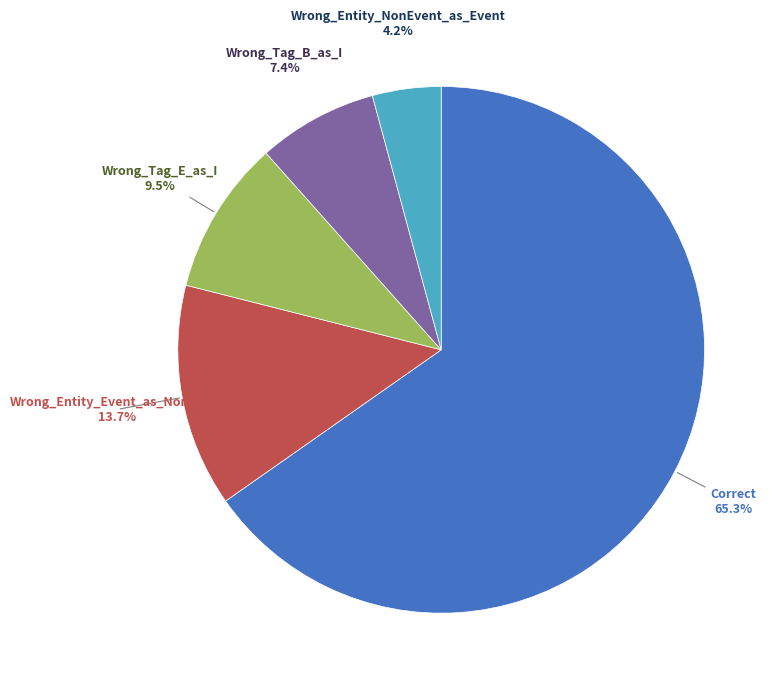

How many slices are in this pie chart?

5